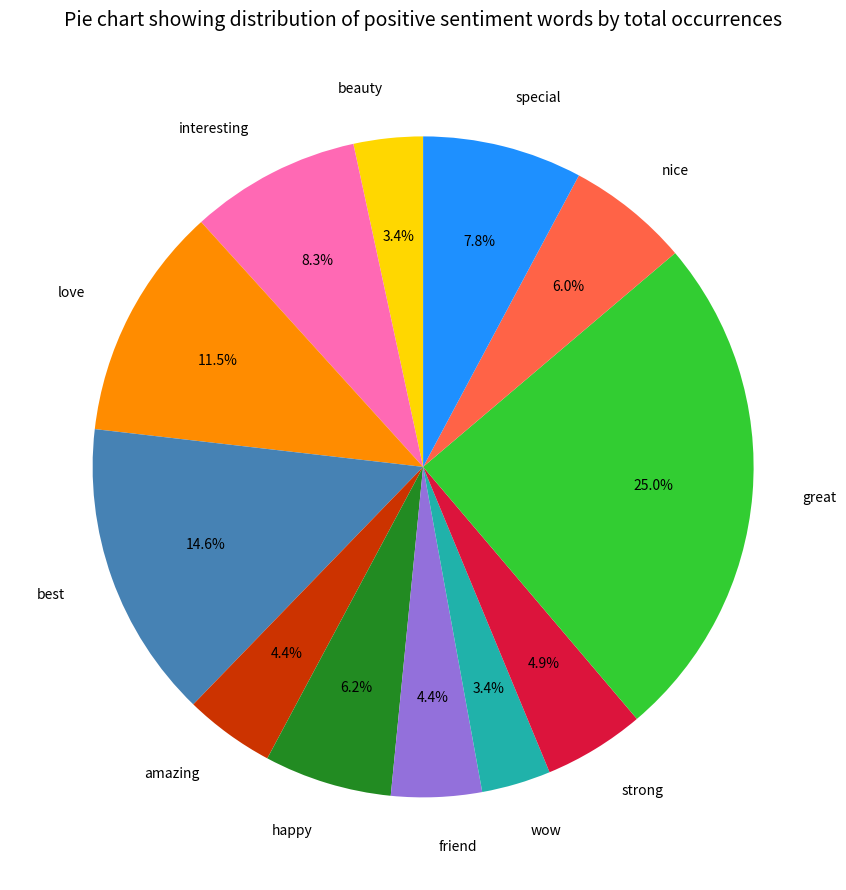

Count the number of slices in the pie.

12